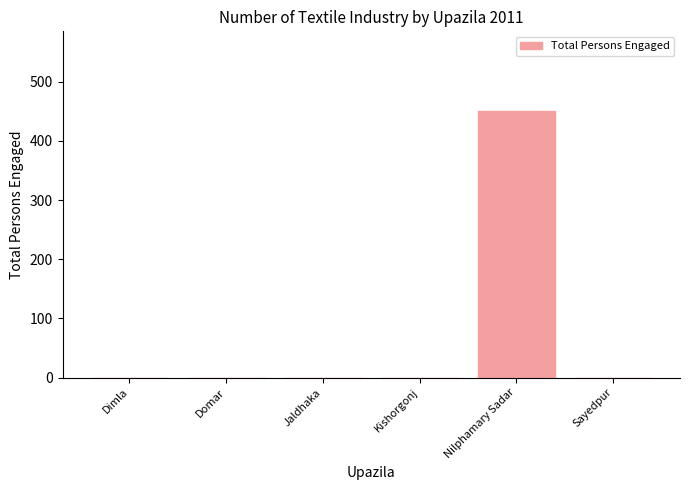

Between Jaldhaka and Nilphamary Sadar, which is larger?

Nilphamary Sadar